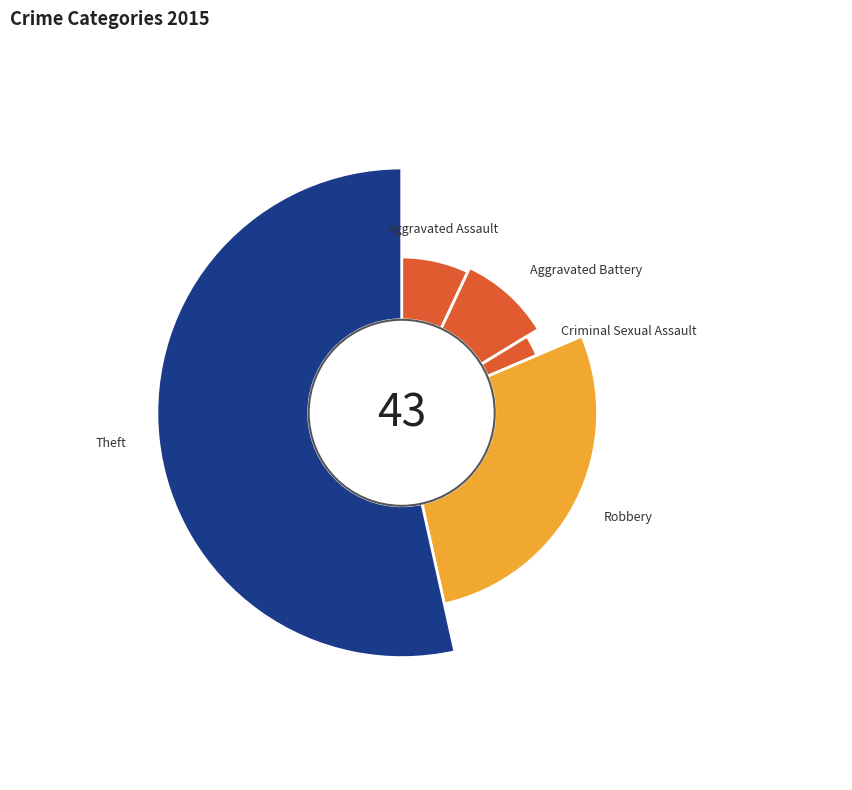

Between Aggravated Battery and Theft, which is larger?

Theft